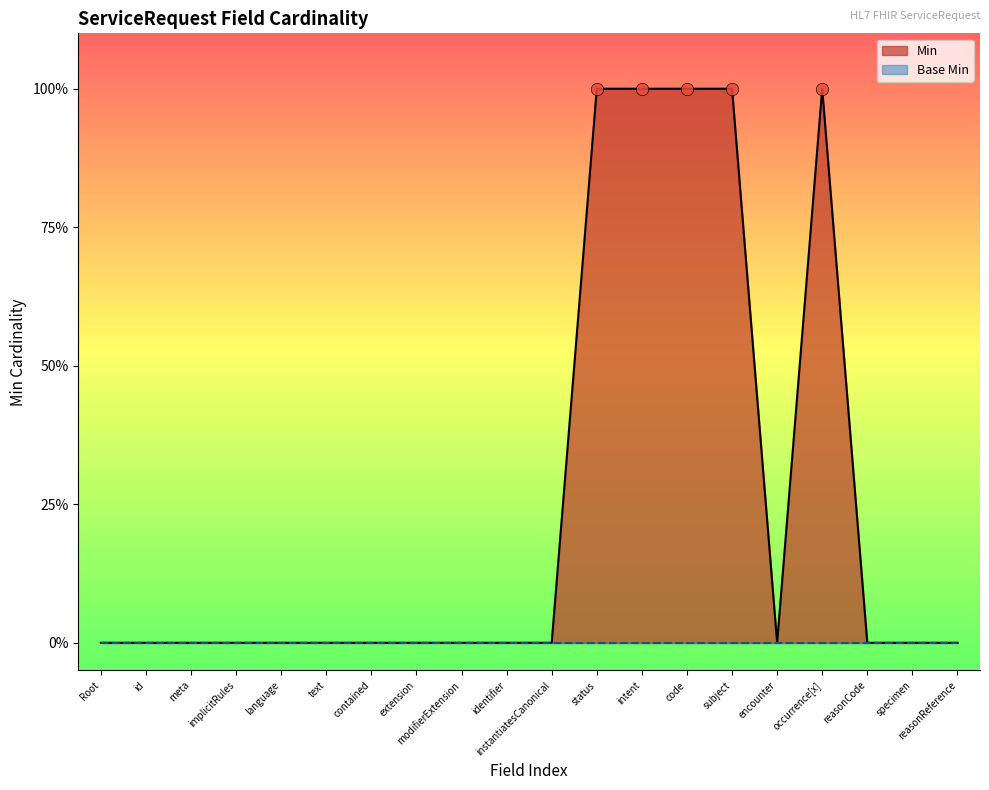

Which has a higher value, subject or encounter?

subject